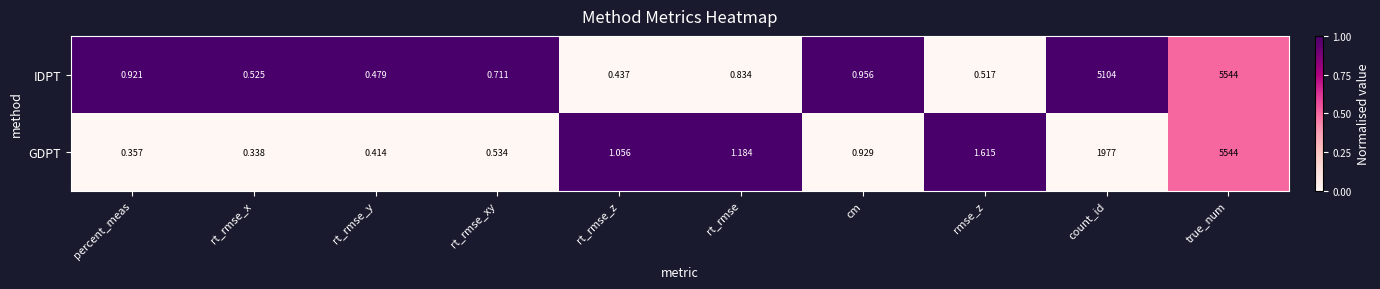

Which series has the largest total across all categories?

IDPT